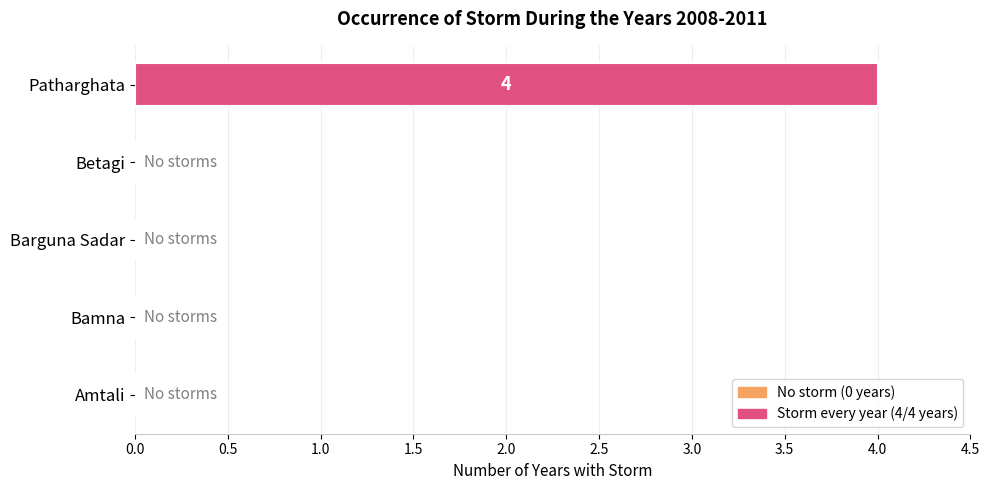

The value at Bamna is 2. True or false?

False